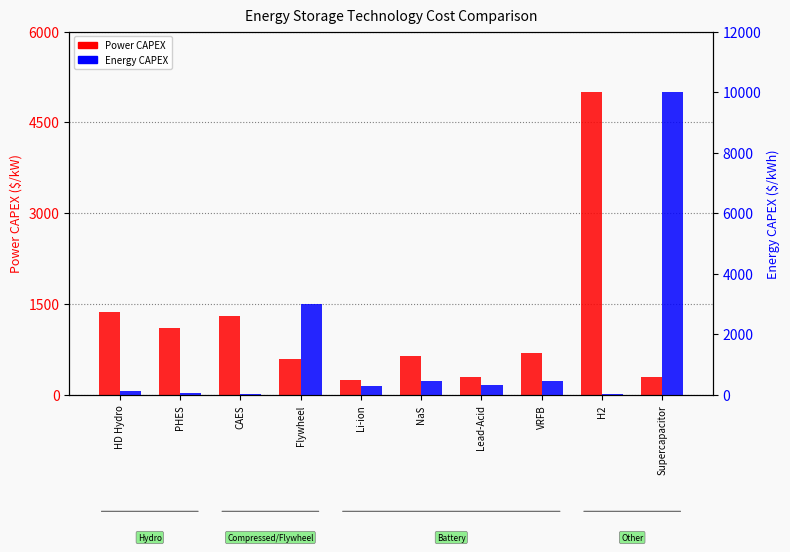

What is the difference between the maximum and minimum values in the Energy CAPEX series?

9970